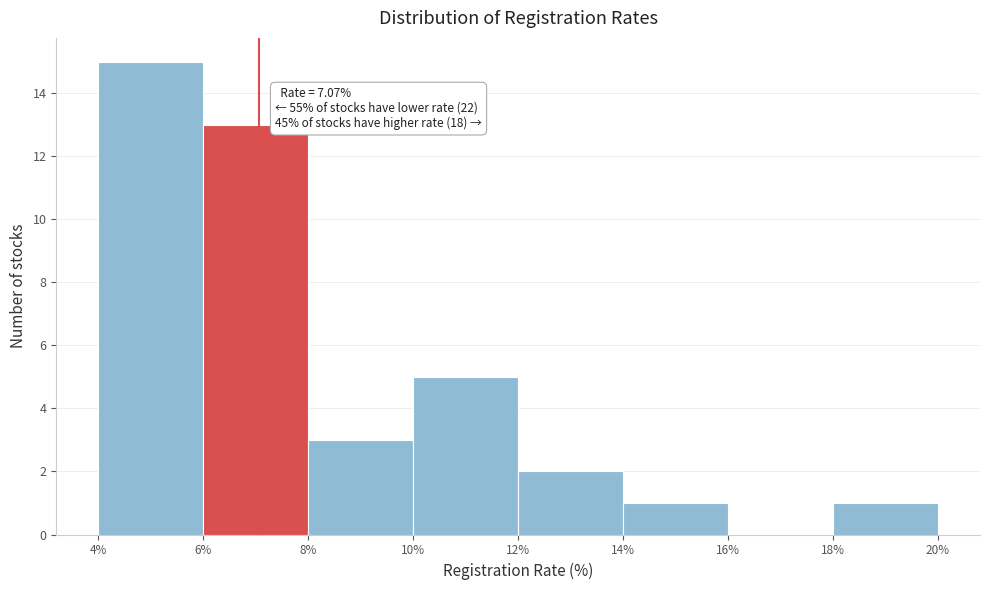

Which range on the x-axis has the tallest bar?

4% to 6%